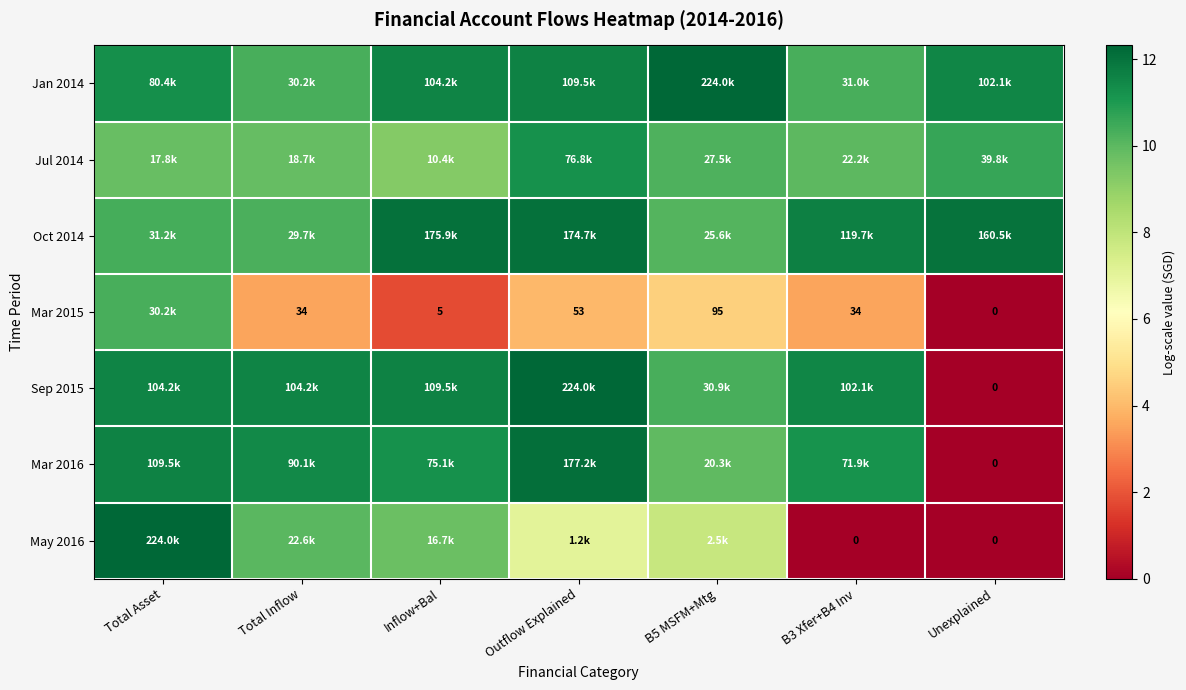

At which label does May 2016 first exceed 7?

Total Asset